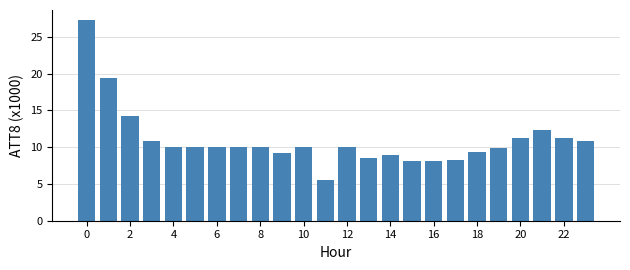

What is the maximum value shown in the chart?

27.3